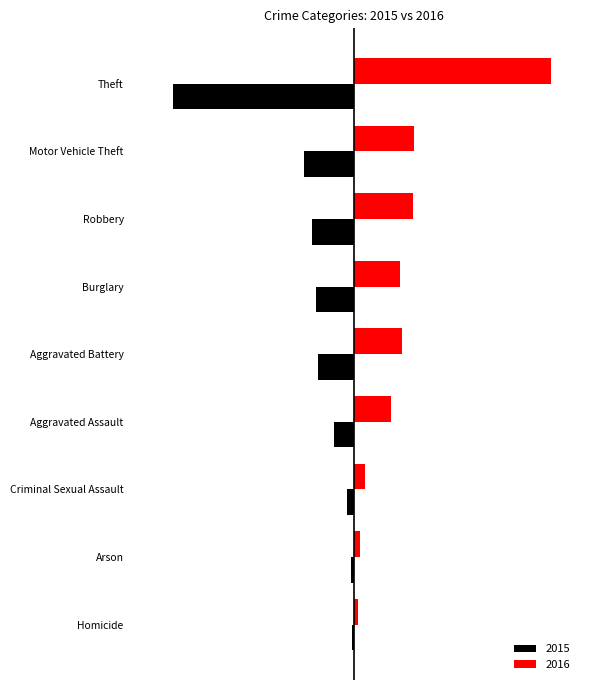

Which series has the largest total across all categories?

Red